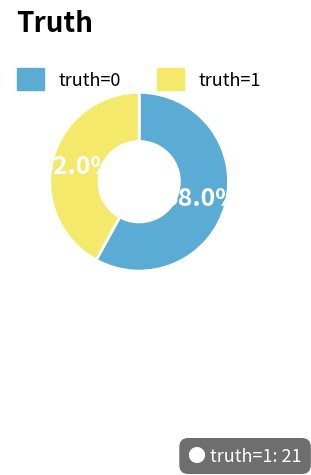

Which slice represents more than half of the pie?

truth=0